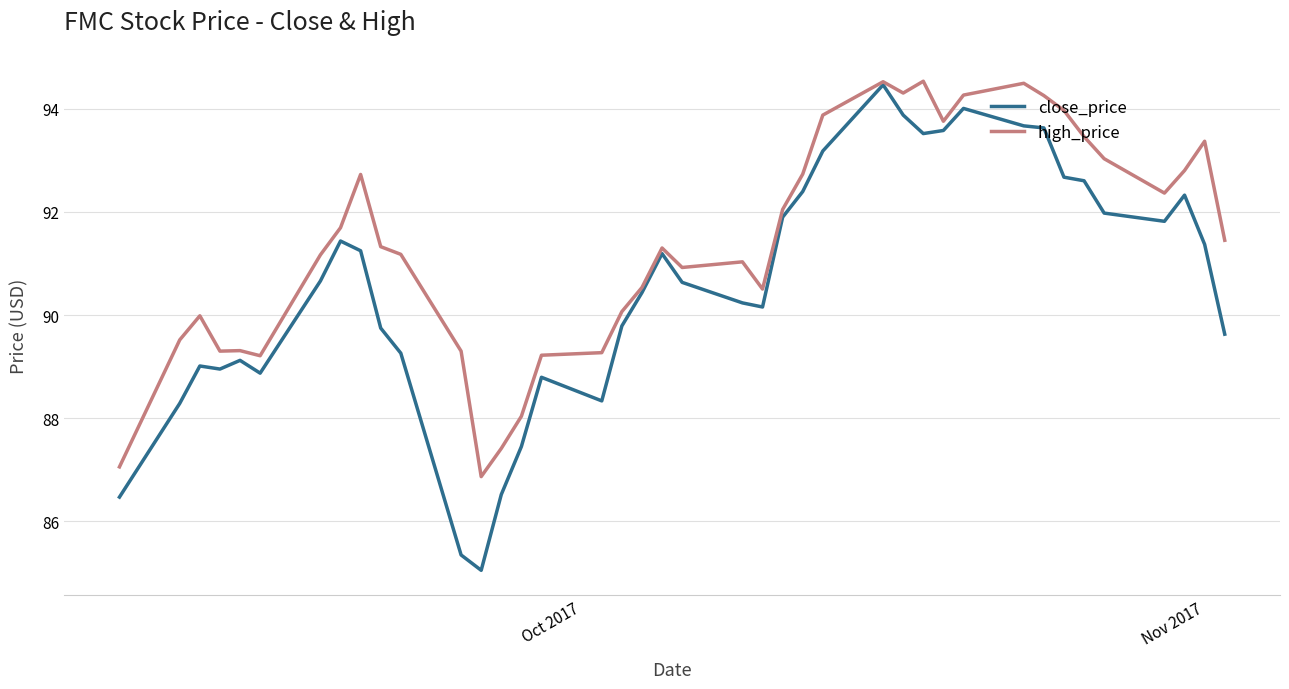

True or false: high_price has more than 0 points higher than both neighbors.

True